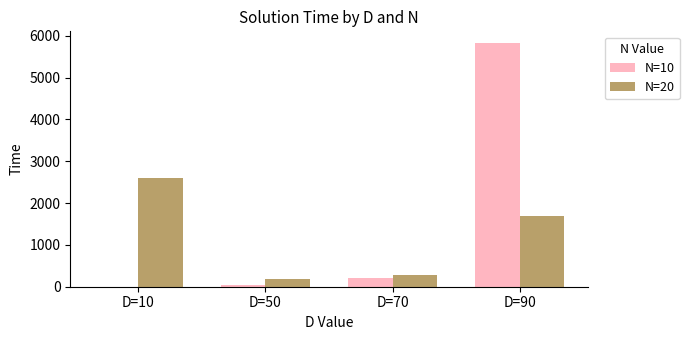

How many values in N=10 are above zero?

3